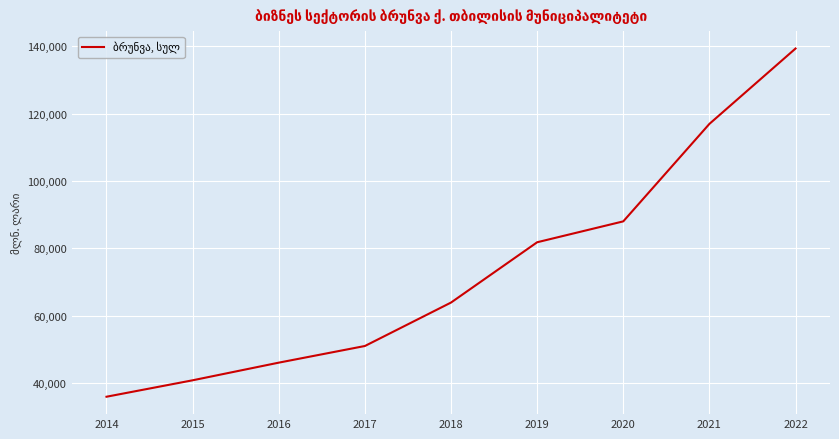

What is the sum of the values at 2014 and 2020?

124033.6